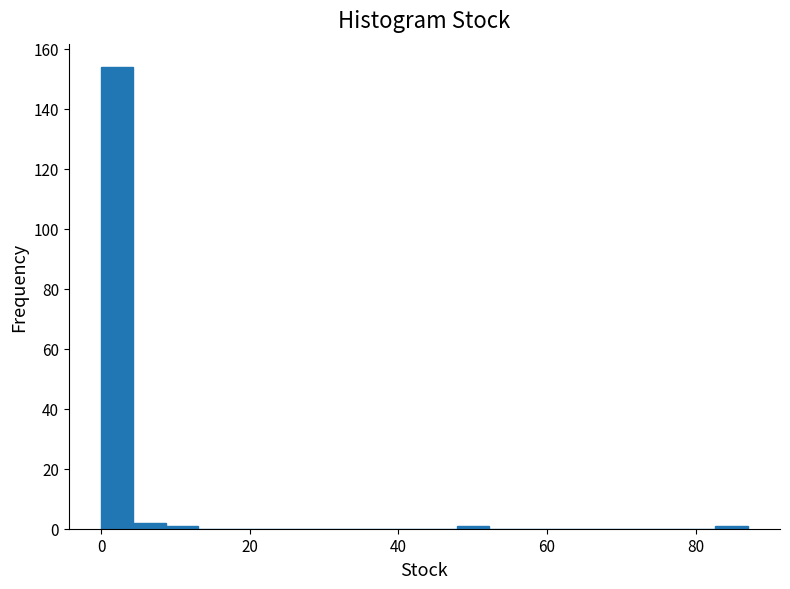

Around what value on the x-axis is the tallest bar? Give the approximate position of its centre, as read against the axis.

2